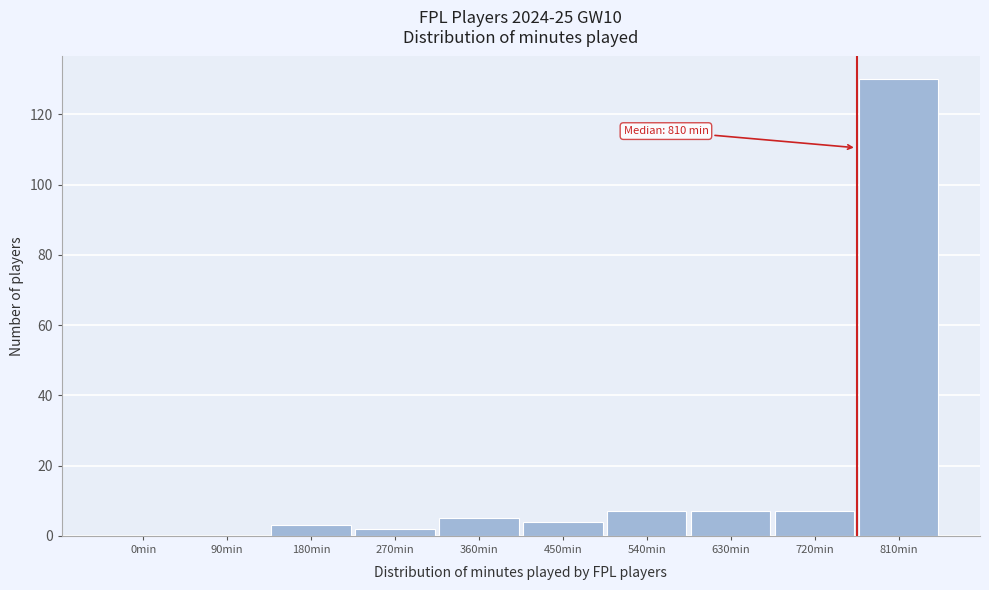

Reading left to right, transcribe all the data shown in this chart.

0min=0	90min=0	180min=3	270min=2	360min=5	450min=4	540min=7	630min=7	720min=7	810min=130